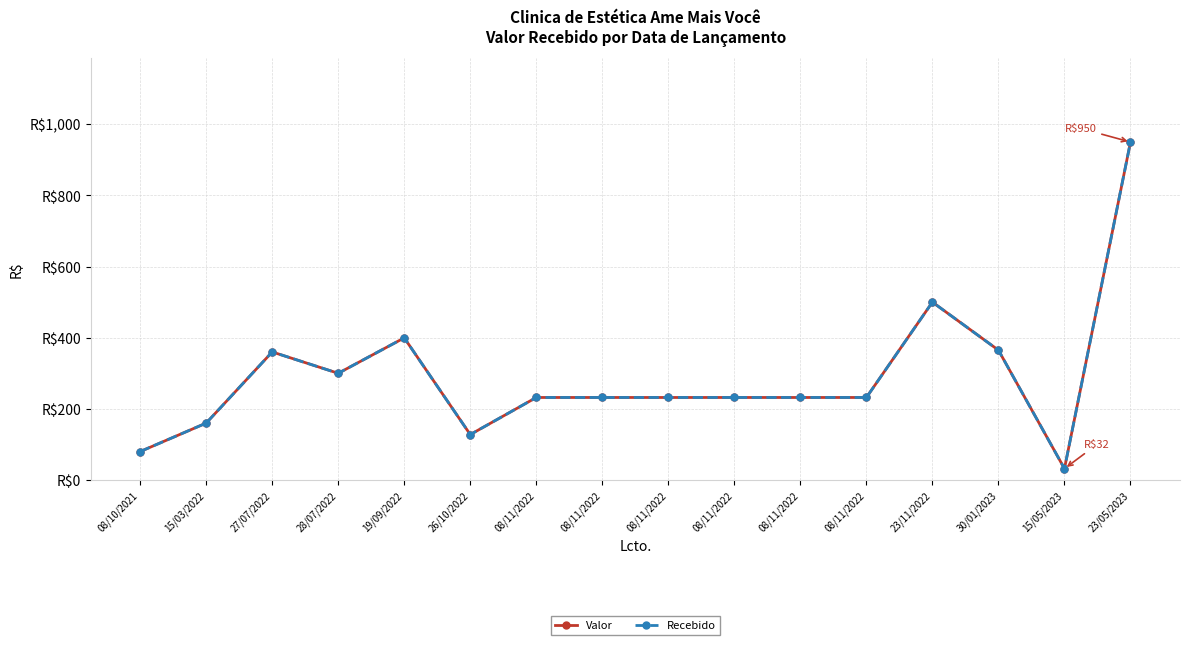

What is the average value of the Valor series?

291.6